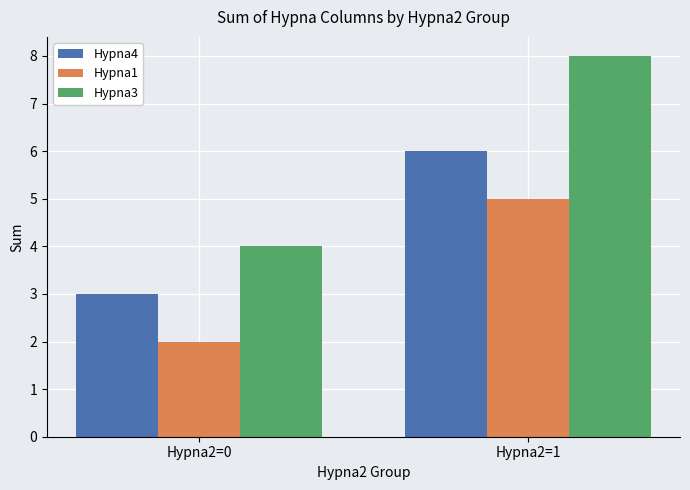

Which series changed the most between Hypna2=0 and Hypna2=1?

Hypna3